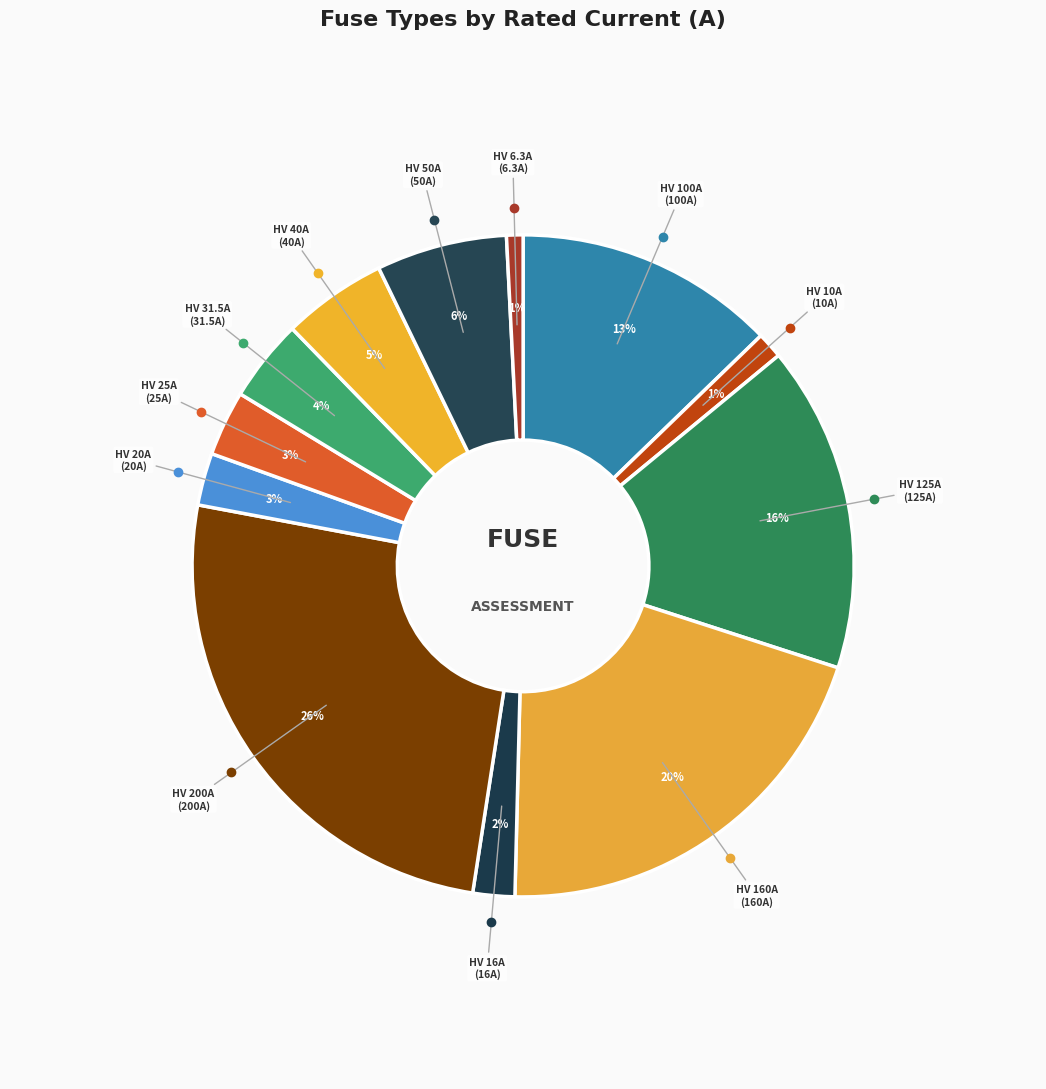

How many segments does this pie chart have?

12